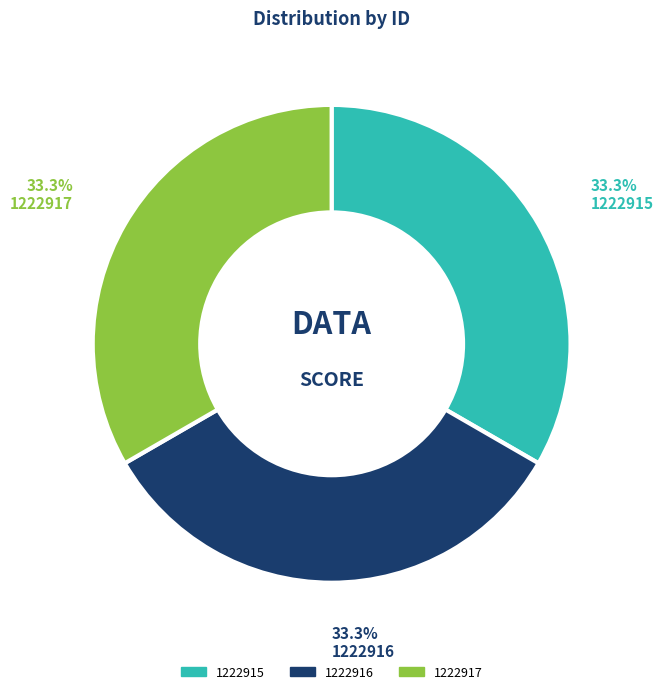

Is 1222916 the majority of the pie?

No